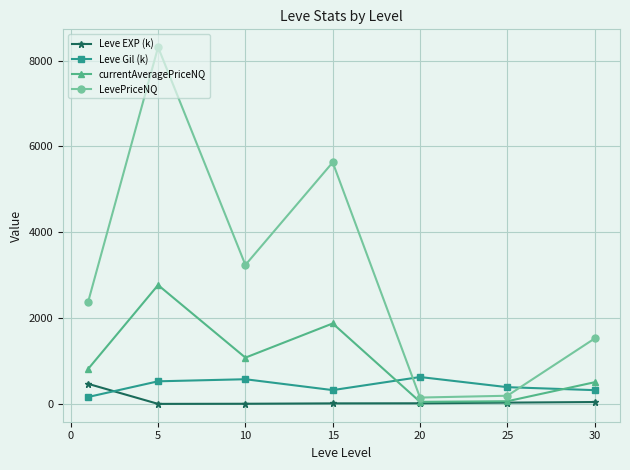

List the series in order of their peak value, lowest first.

Leve EXP (k), Leve Gil (k), currentAveragePriceNQ, LevePriceNQ